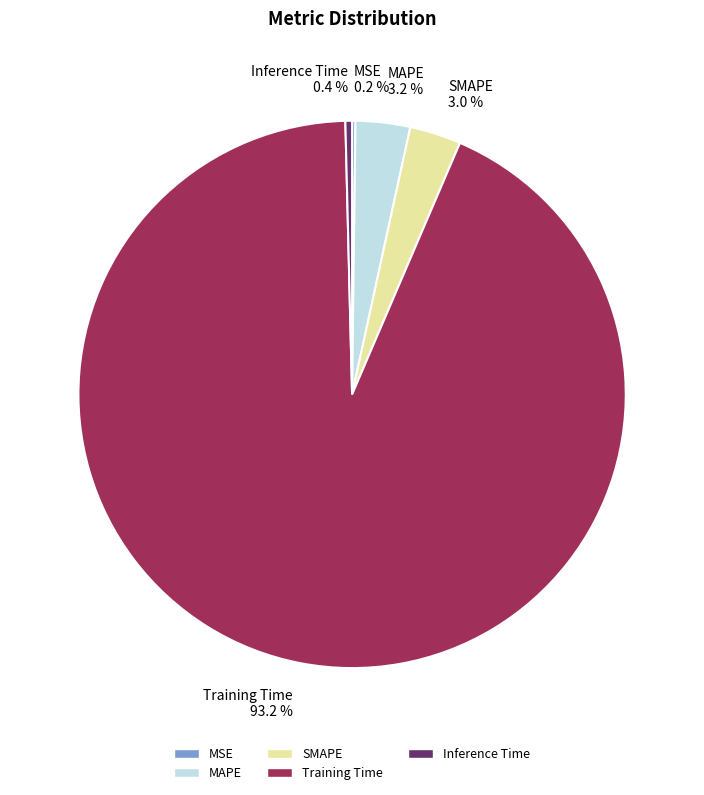

Which slice is the largest?

Training Time